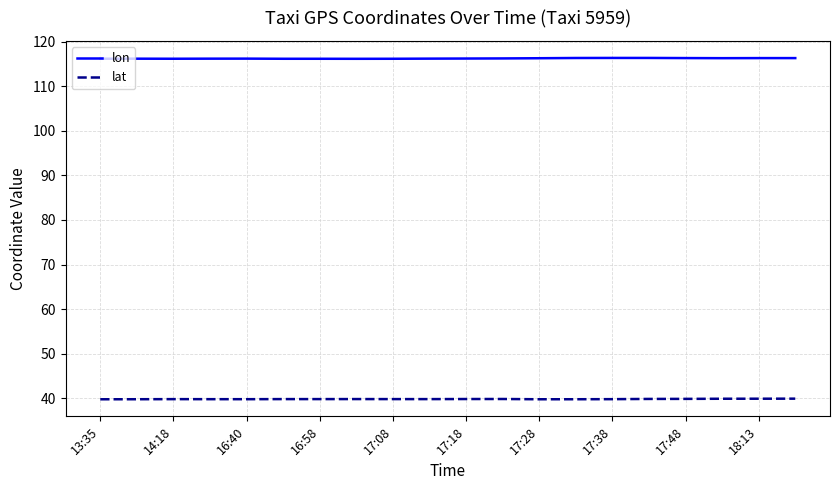

What is the sum of all lat values?

796.4